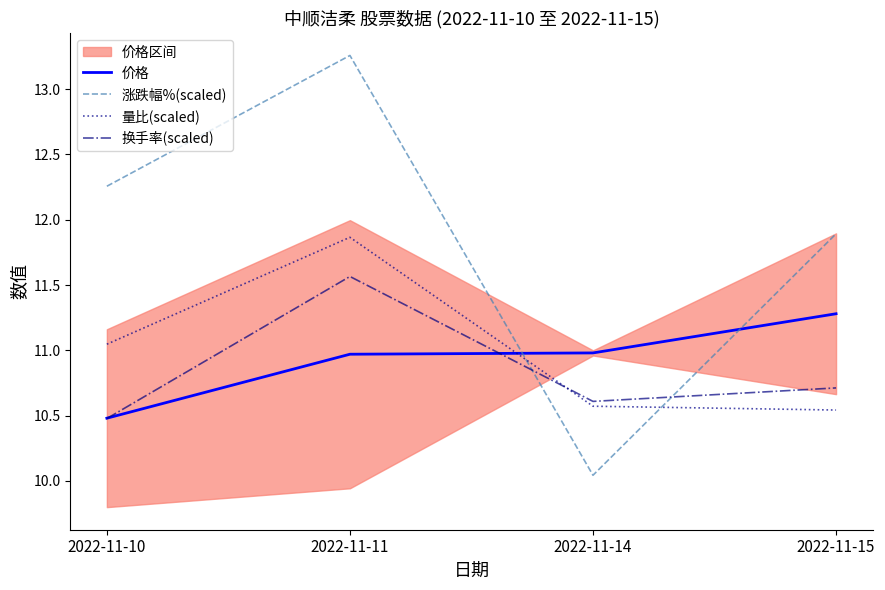

What is the value of the 量比(scaled) point at the 2nd from the left?

11.9